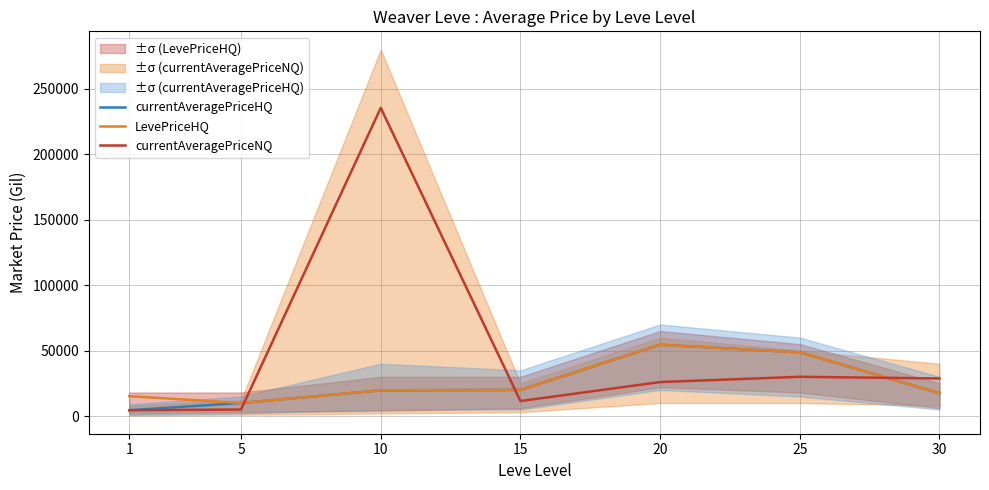

Is it true that currentAveragePriceHQ equals 6283.1 at 1?

False